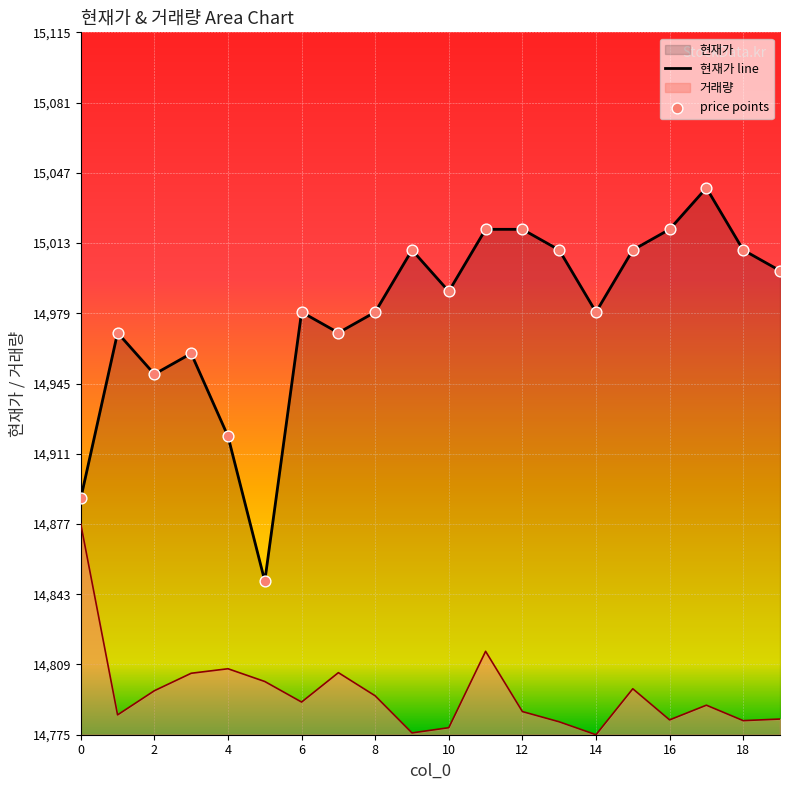

Which series has the largest Y range (max minus min)?

현재가